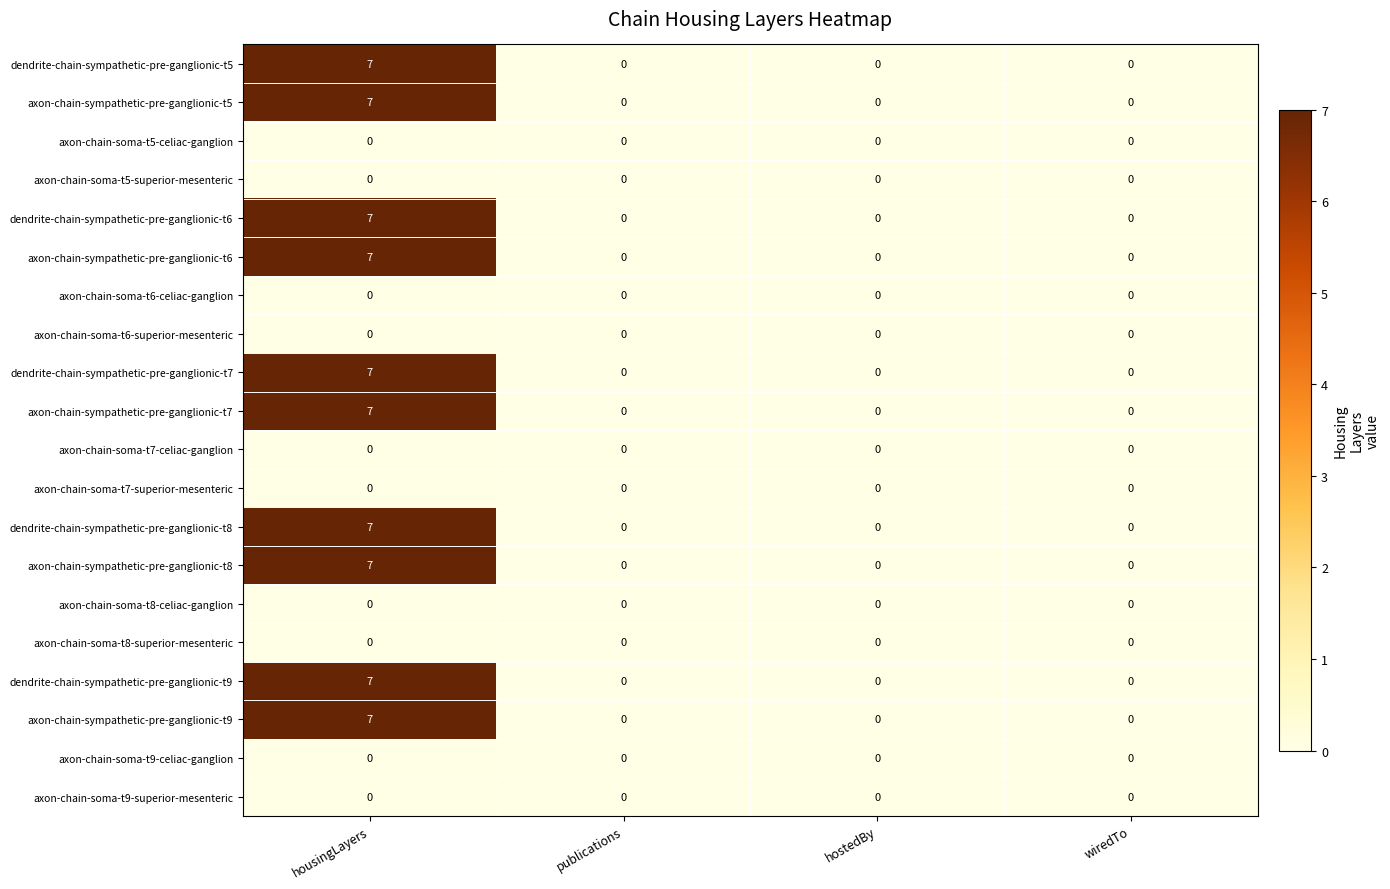

Is it true that axon-chain-soma-t6-celiac-ganglion equals 0 at publications?

True